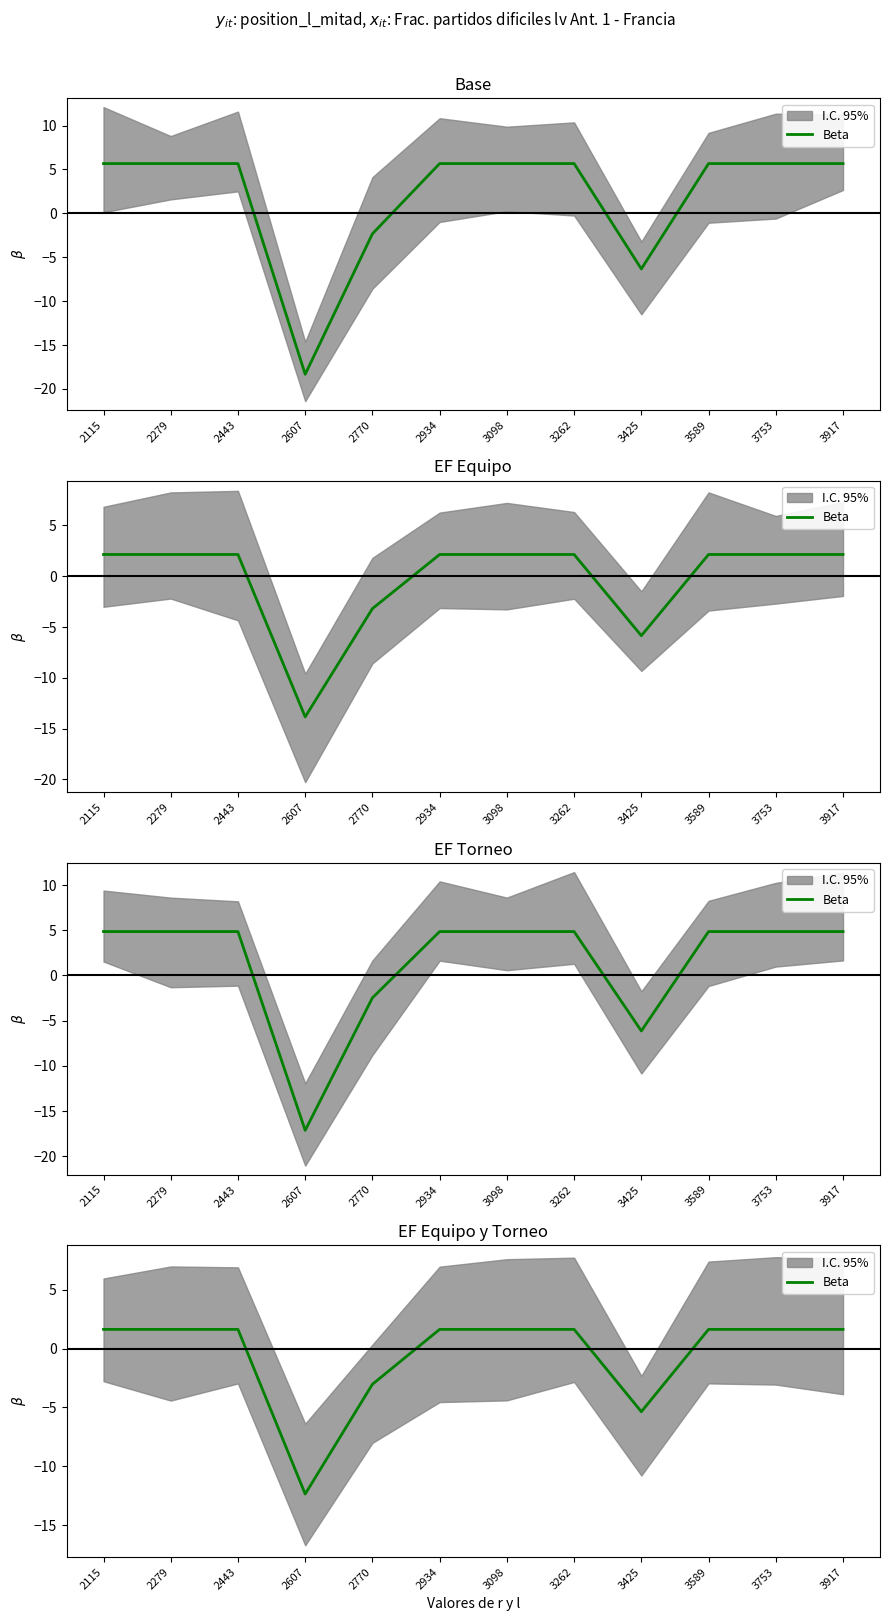

True or false: the data shows 1.6 at 2443.

True